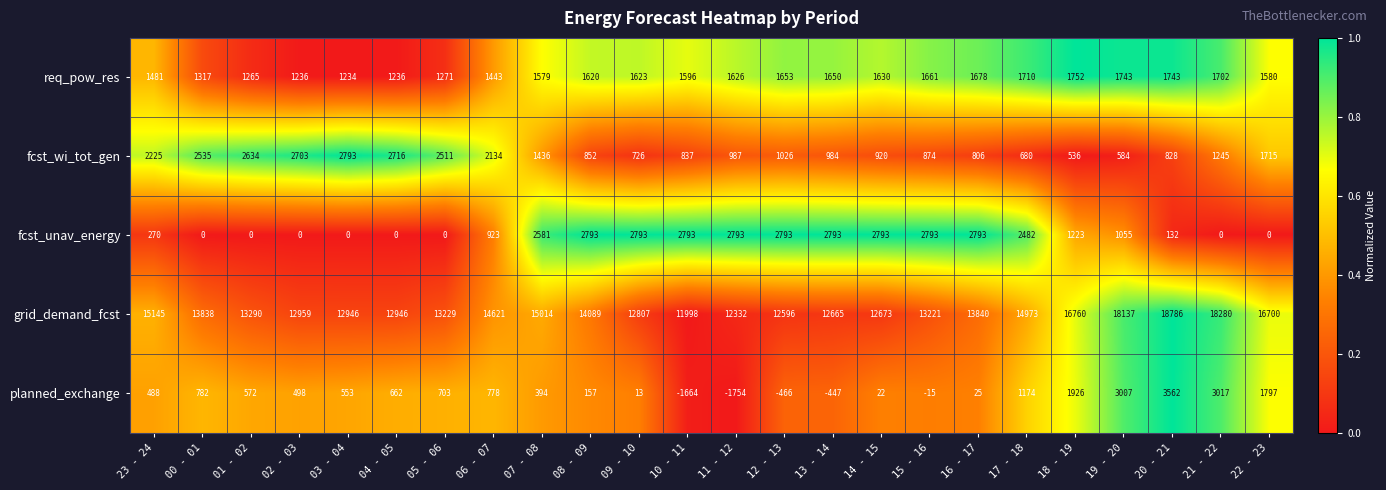

At 20 - 21, list the series in order from smallest to largest.

fcst_unav_energy, fcst_wi_tot_gen, req_pow_res, planned_exchange, grid_demand_fcst